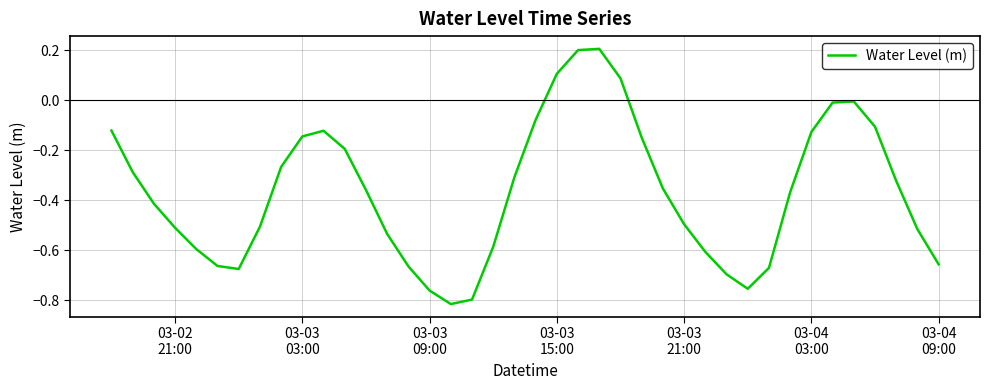

What is the difference between the maximum and minimum values?

1.0